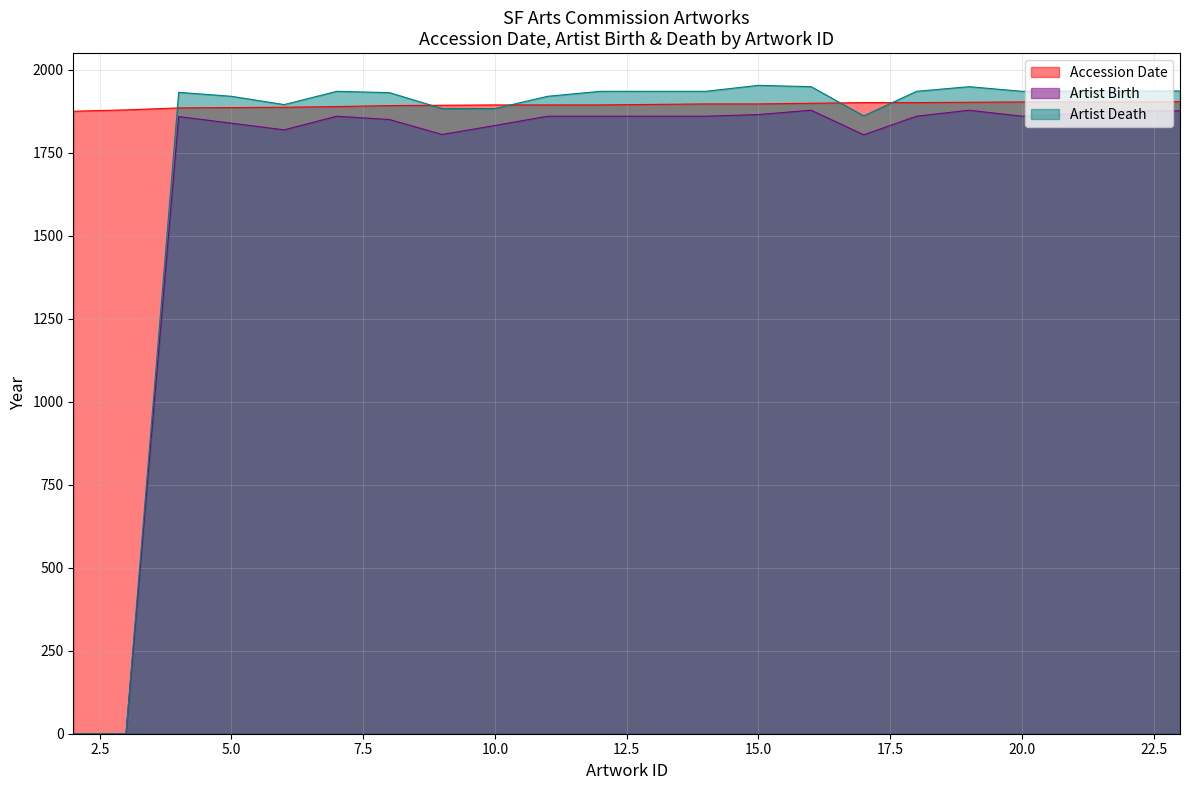

In Artist Death, how many points are lower than both neighbors (excluding endpoints)?

3